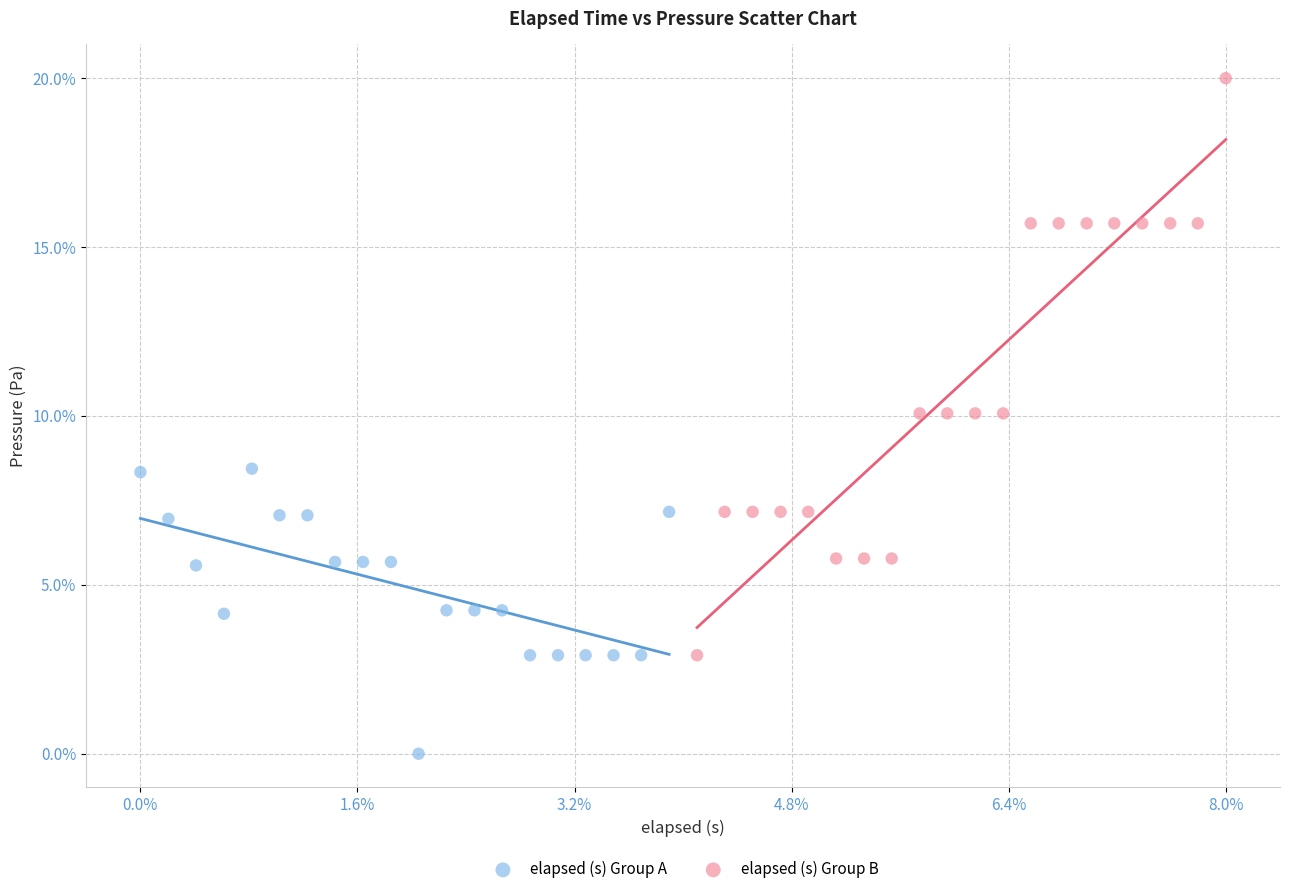

What are all the series names shown in the legend?

elapsed (s) Group A, elapsed (s) Group B